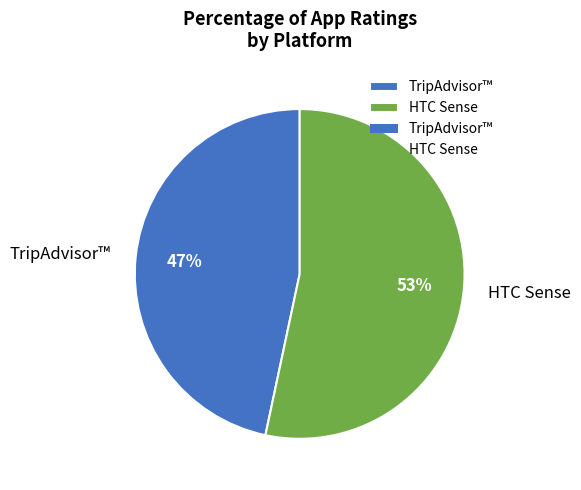

Rank the categories by value from highest to lowest.

HTC Sense, TripAdvisor™